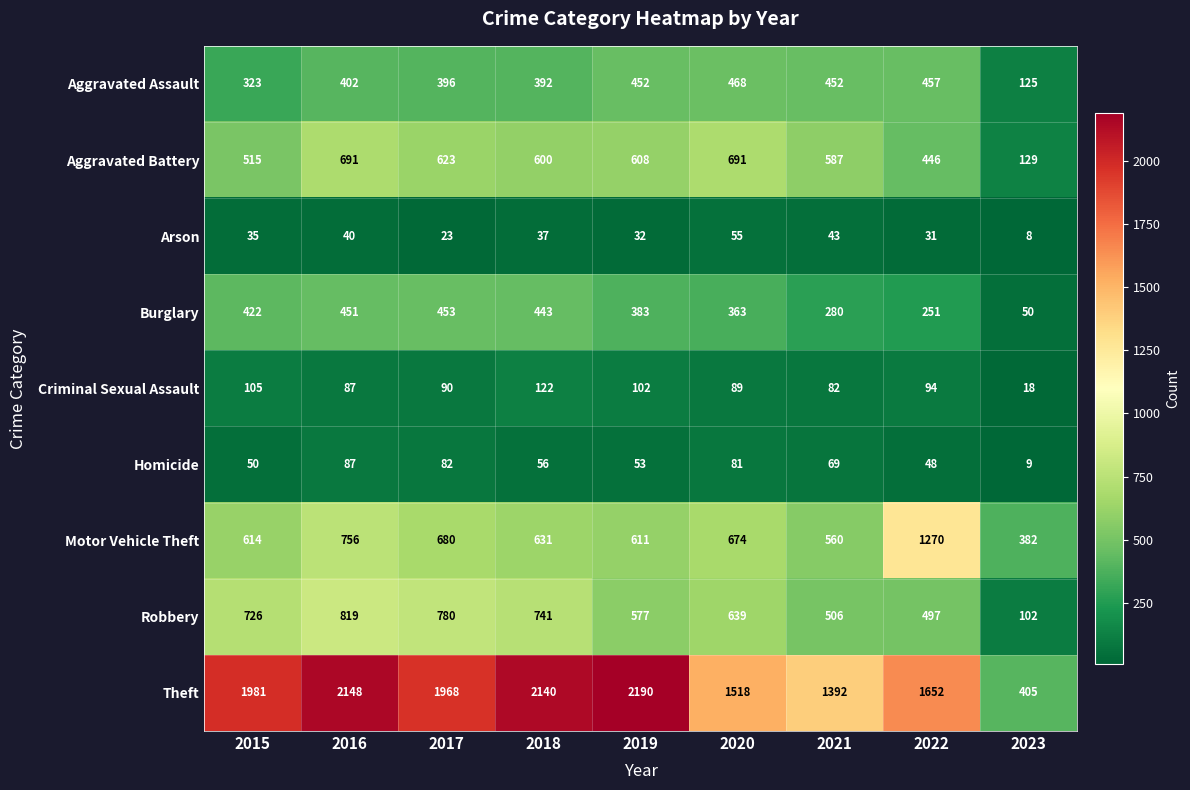

True or false: Homicide has a value of 87 at 2015.

False